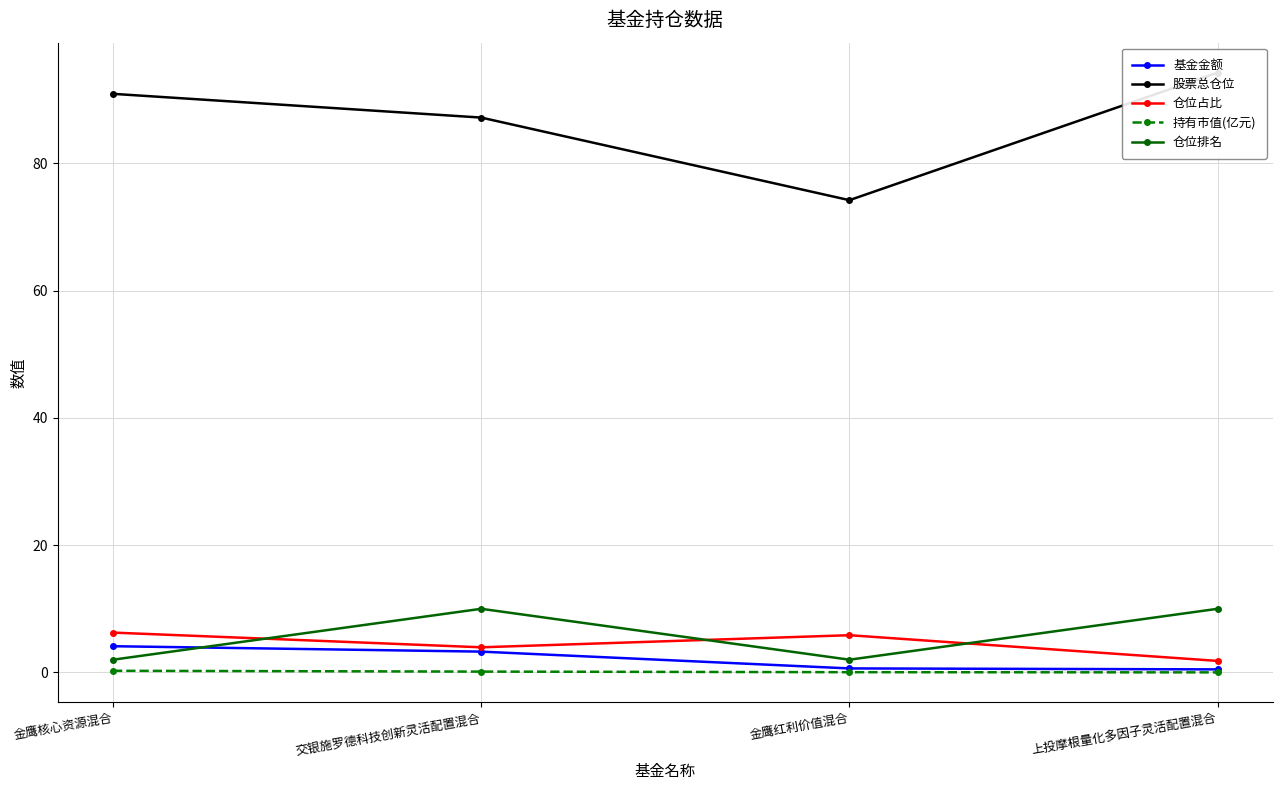

The 股票总仓位 series shows 140.2 at 交银施罗德科技创新灵活配置混合. True or false?

False